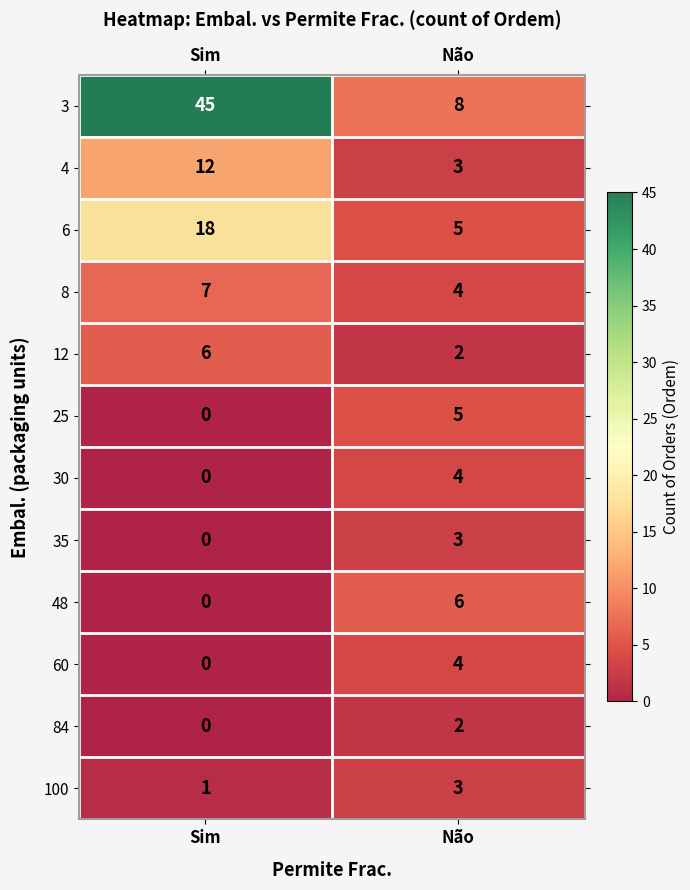

The value of 12 at Não is 2. True or false?

True